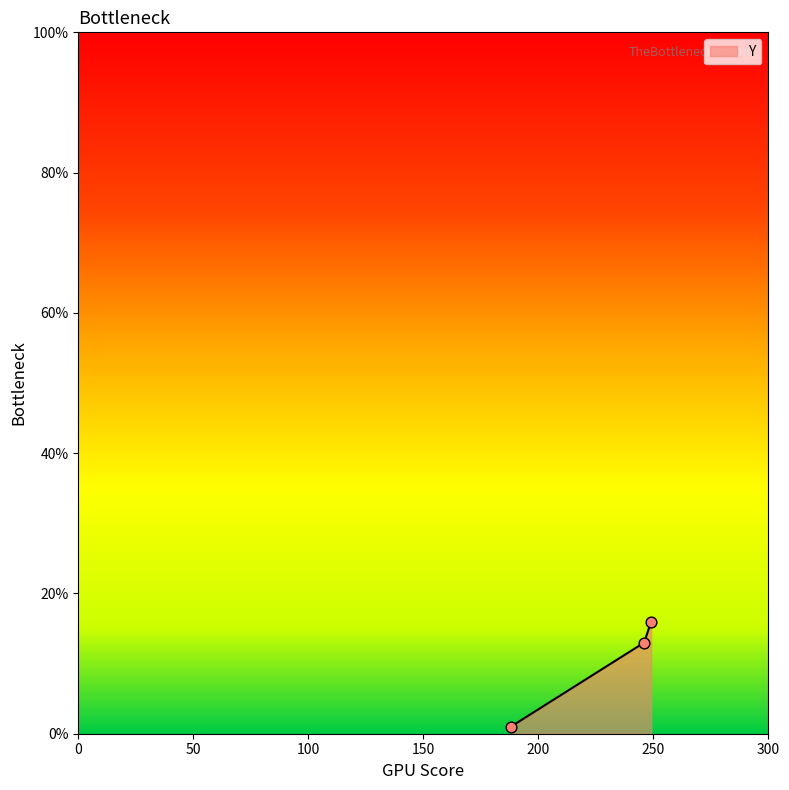

What is the average value?

10